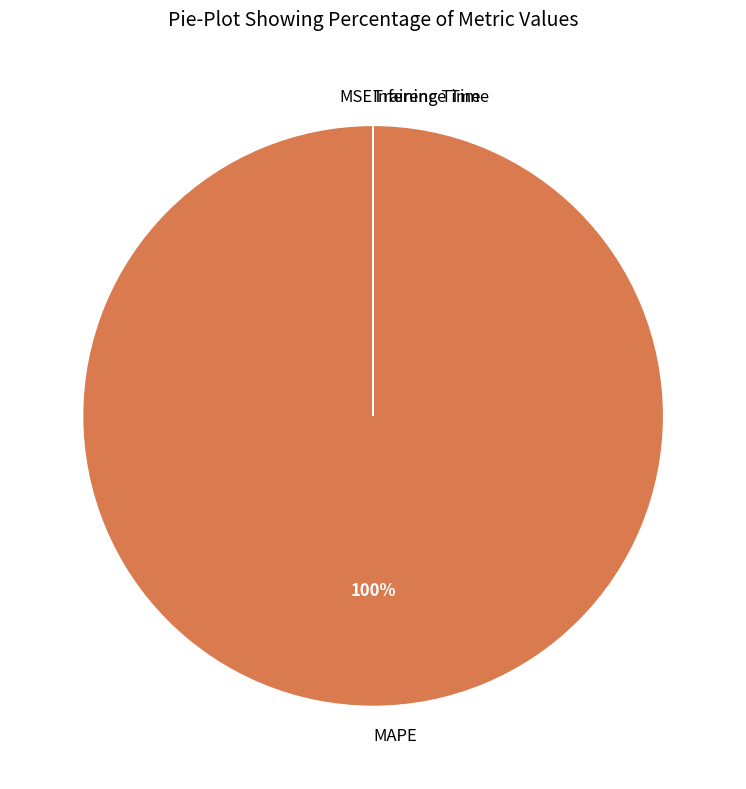

To the nearest percent, what portion does MAPE represent?

100%